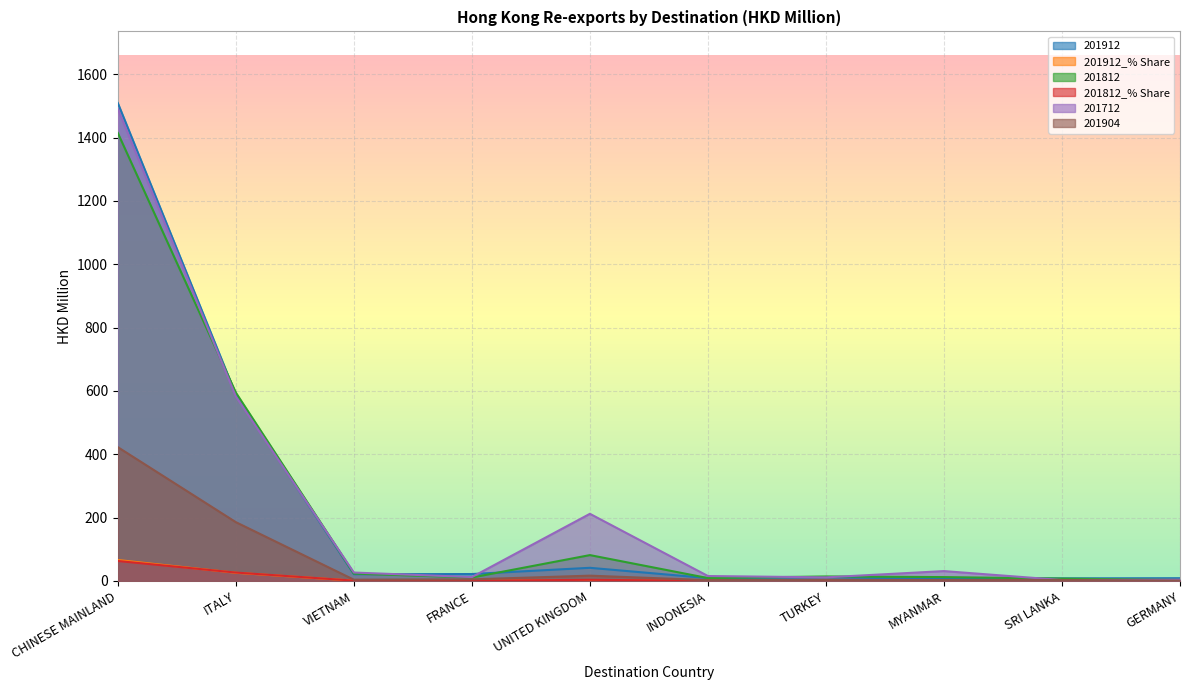

Reading left to right, transcribe all the data shown in this chart.

201912: 1509.2	589.0	21.3	21.9	41.5	9.1	11.8	6.4	8.2	8.7
201912_% Share: 66.2	25.9	0.9	1.0	1.8	0.4	0.5	0.3	0.4	0.4
201812: 1414.9	594.9	23.3	10.8	81.7	9.1	14.2	12.2	7.5	3.3
201812_% Share: 63.1	26.5	1.0	0.5	3.6	0.4	0.6	0.5	0.3	0.1
201712: 1491.1	582.8	26.6	12.3	212.1	15.6	11.4	31.2	2.9	4.1
201904: 422.6	185.7	4.0	5.1	16.8	2.6	3.5	3.0	3.1	1.2